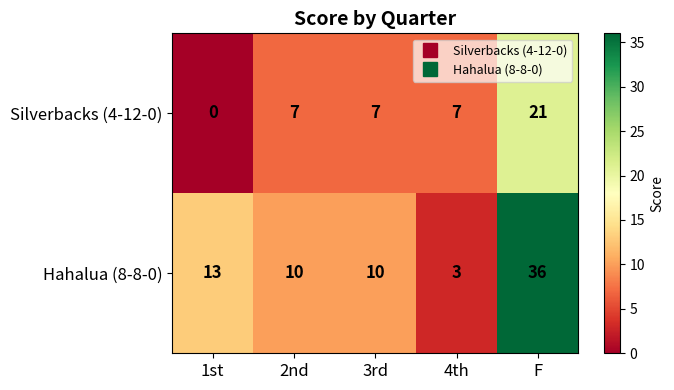

Reading left to right, list all the values displayed in this chart.

Silverbacks (4-12-0): 0	7	7	7	21
Hahalua (8-8-0): 13	10	10	3	36